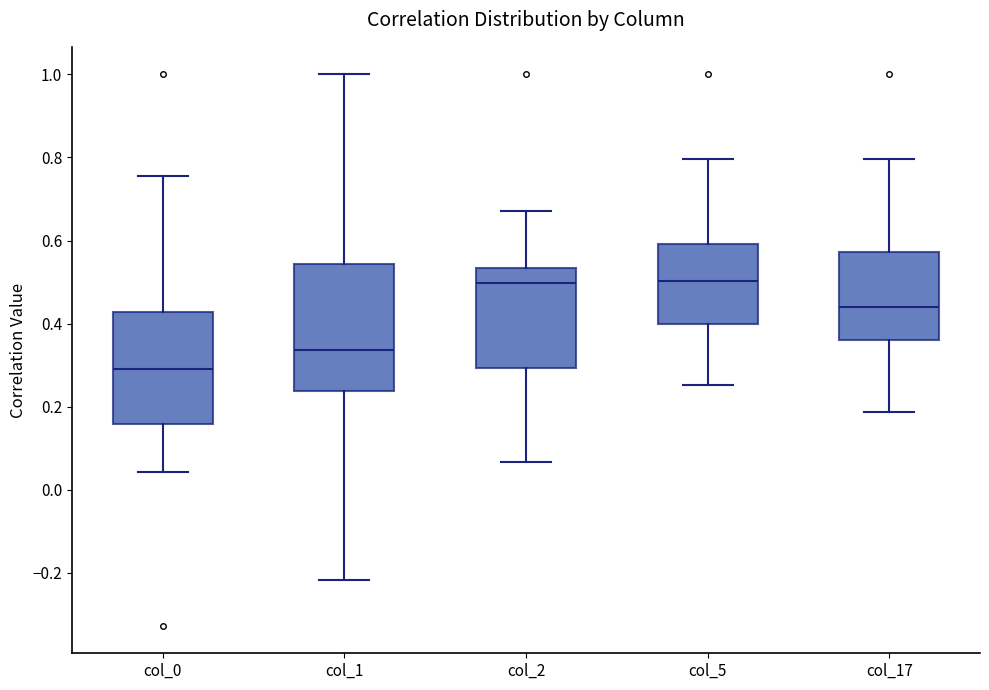

Reading left to right, transcribe this box plot: for each box, give where its median line is, the range the box spans, and where its two whiskers end, as read against the y-axis. The values are not printed on the chart, so give them approximately, as read against the axis.

col_0: median 0.30, box 0.16 to 0.42, whiskers 0.04 to 0.76
col_1: median 0.34, box 0.24 to 0.54, whiskers -0.22 to 1.00
col_2: median 0.50, box 0.30 to 0.54, whiskers 0.06 to 0.68
col_5: median 0.50, box 0.40 to 0.60, whiskers 0.26 to 0.80
col_17: median 0.44, box 0.36 to 0.58, whiskers 0.18 to 0.80